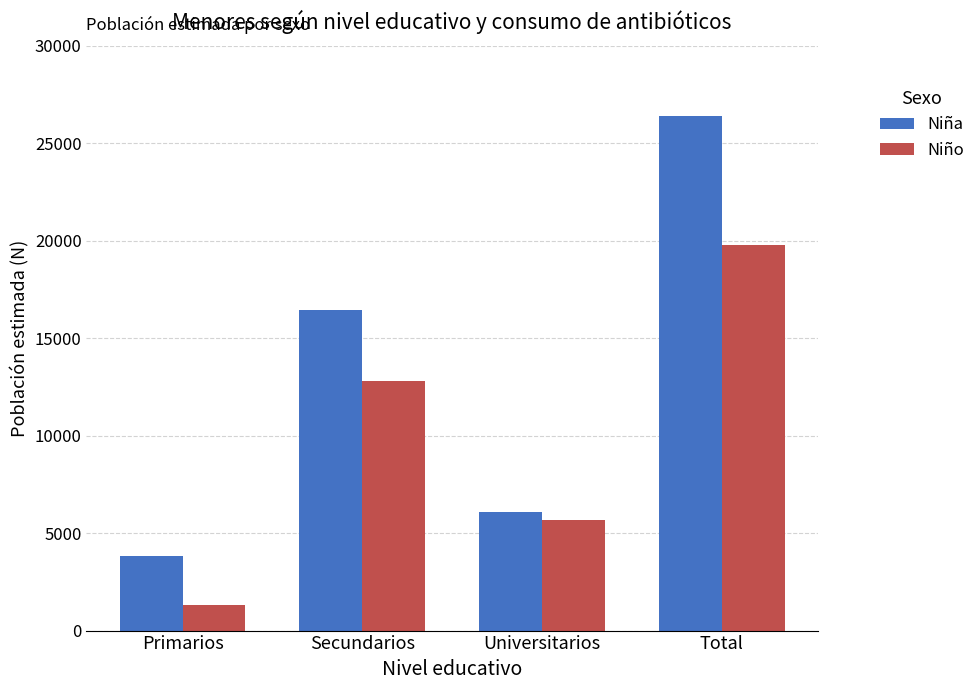

Rank the categories by Niño value from highest to lowest.

Total, Secundarios, Universitarios, Primarios